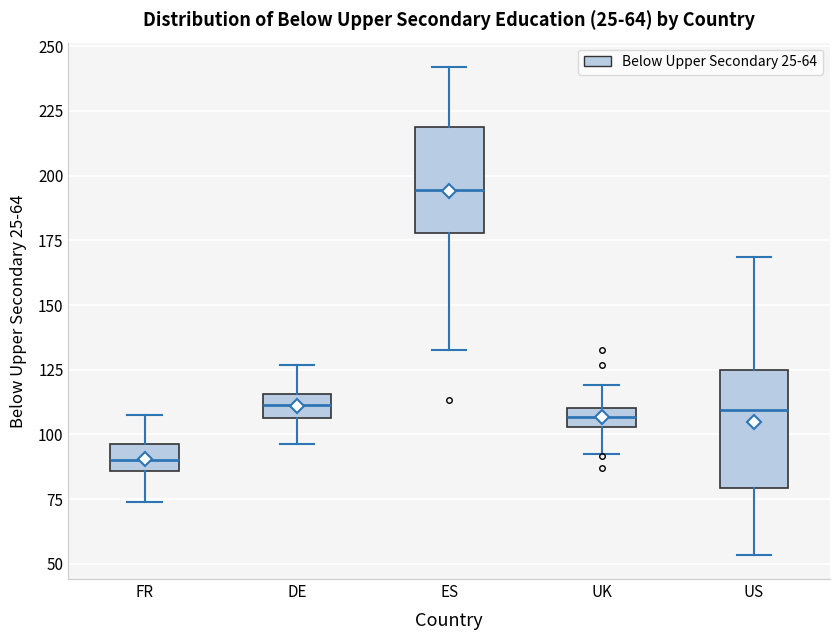

Which box has the lowest median line?

FR